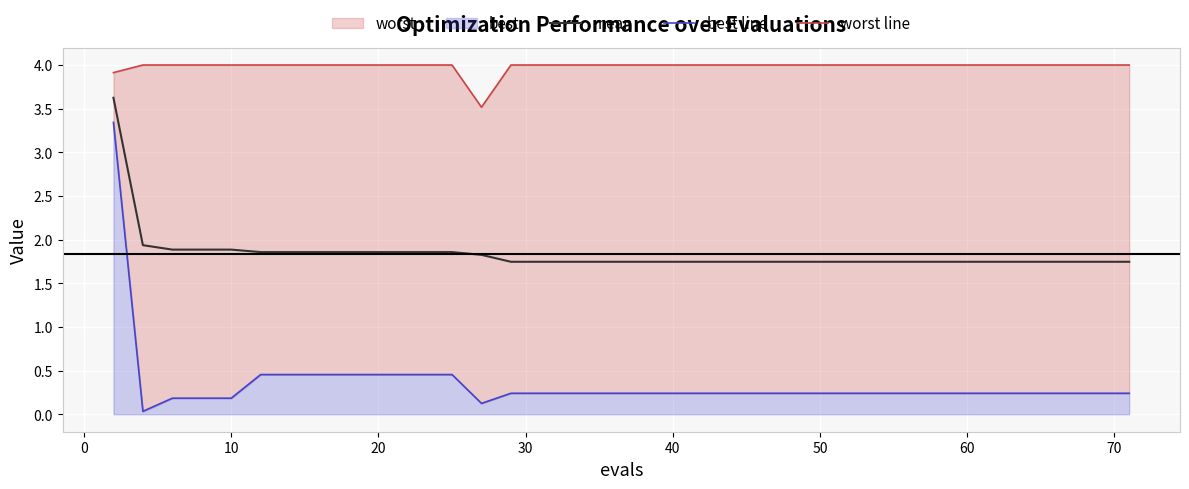

Which series has the widest spread of values?

best line